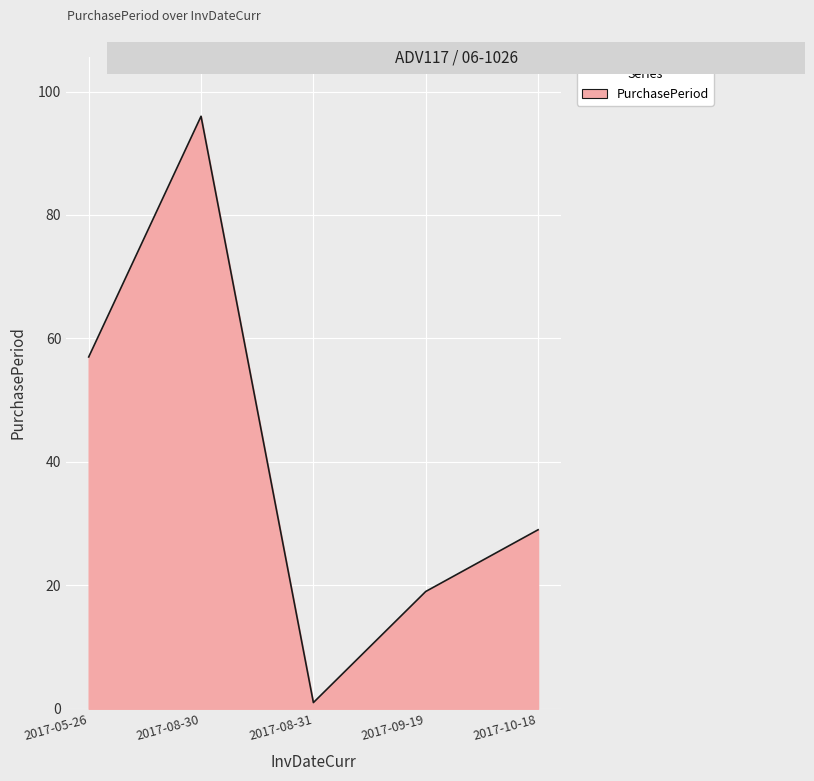

True or false: the data shows 19 at 2017-09-19.

True